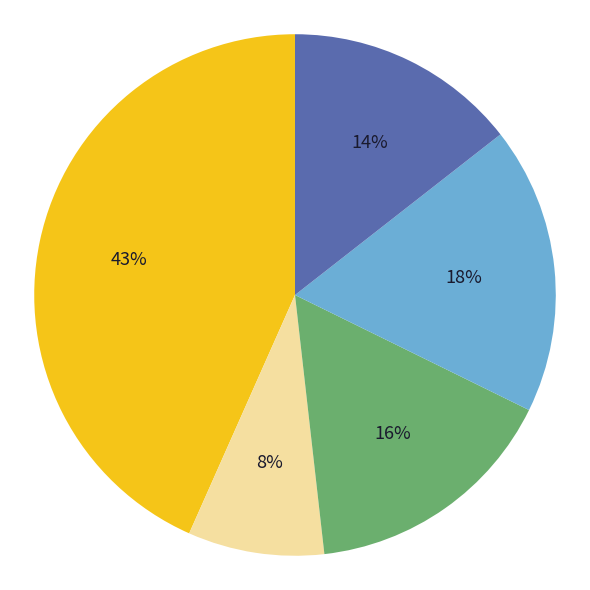

Is there a majority slice in this chart?

No